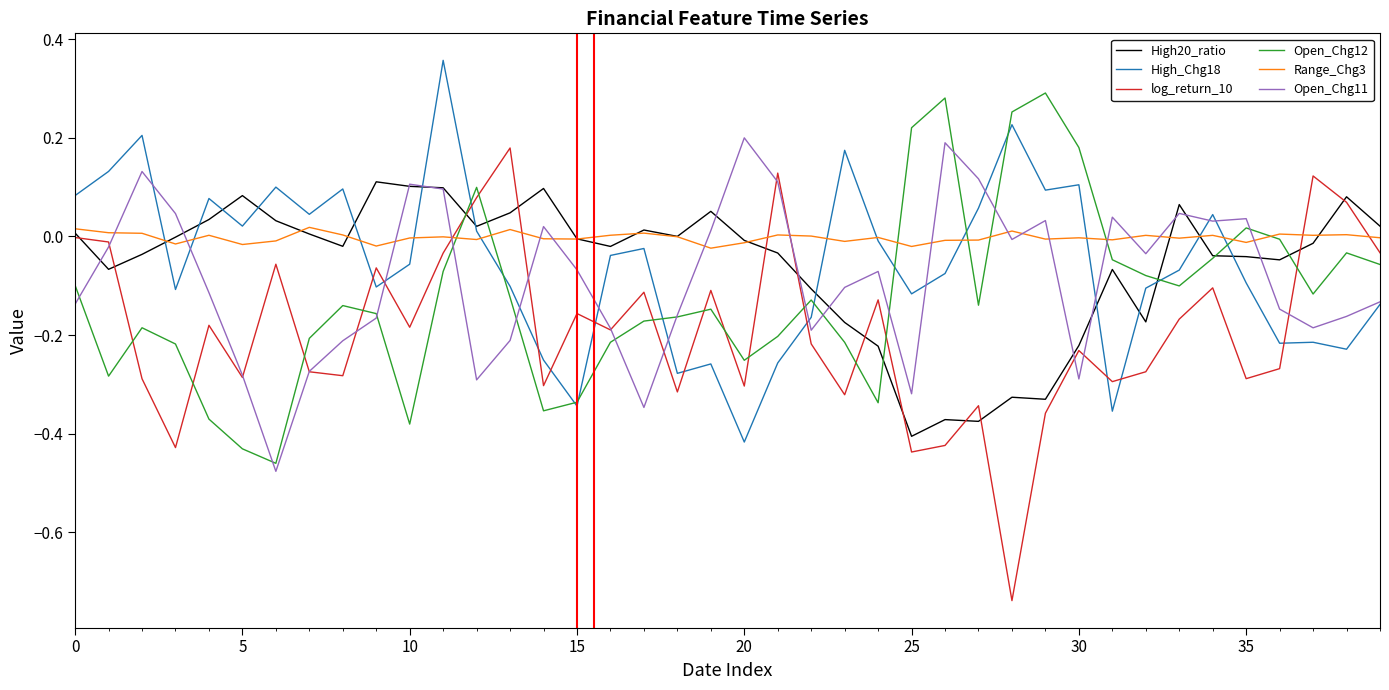

Which series has the largest range (max minus min)?

log_return_10